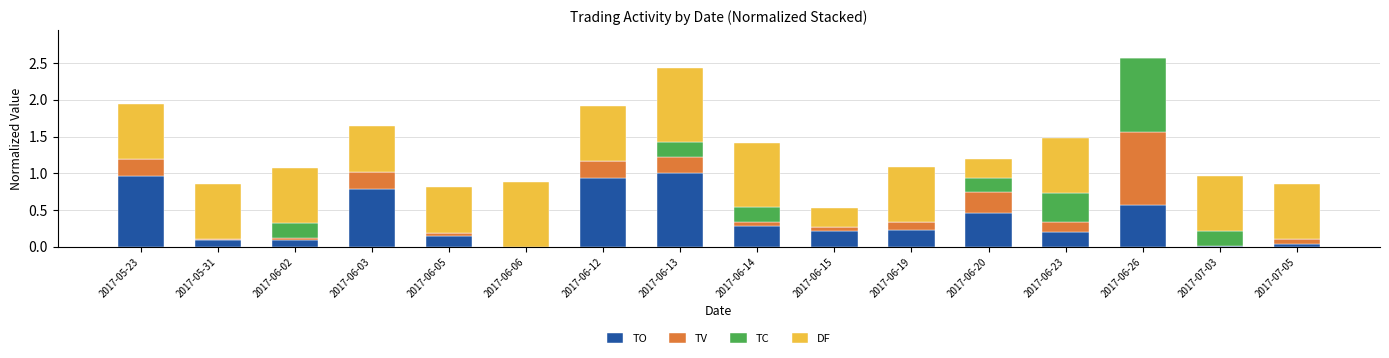

Are the bars grouped side by side (vs. stacked)?

No